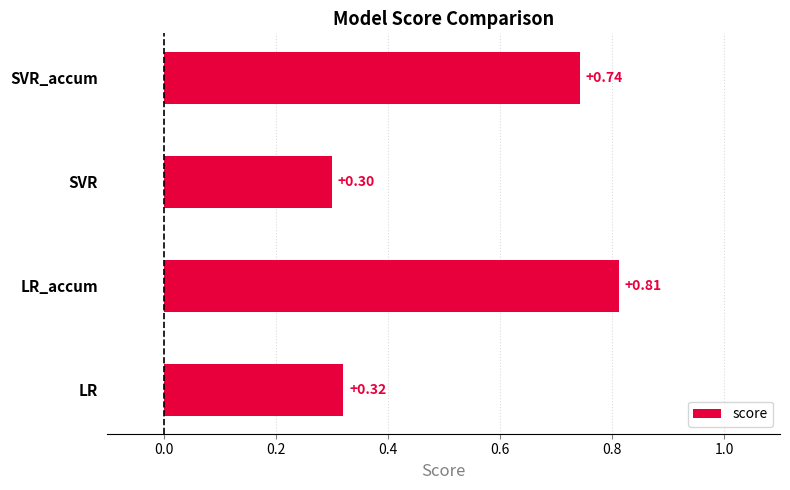

Where is the data nearest to the value 0?

SVR